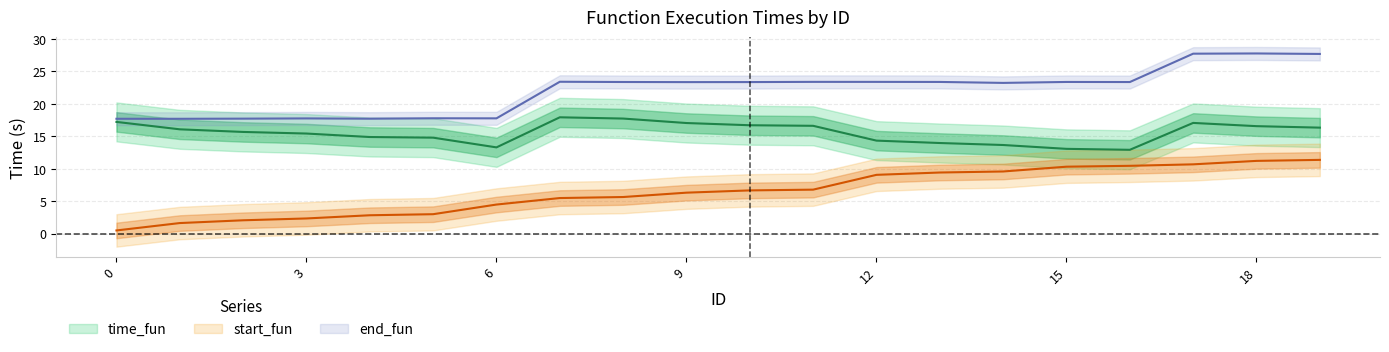

The end_fun series shows 17.7 at 6. True or false?

True